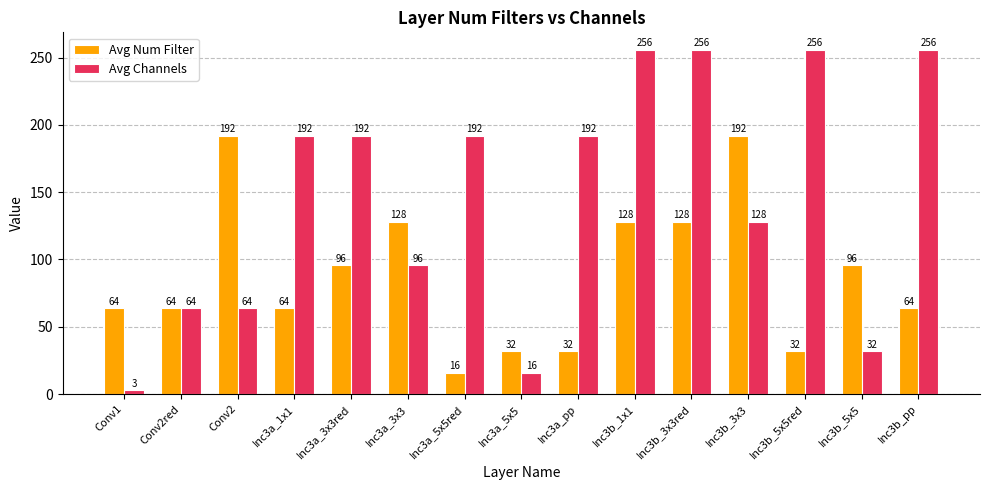

Which series has the widest spread of values?

Avg Channels